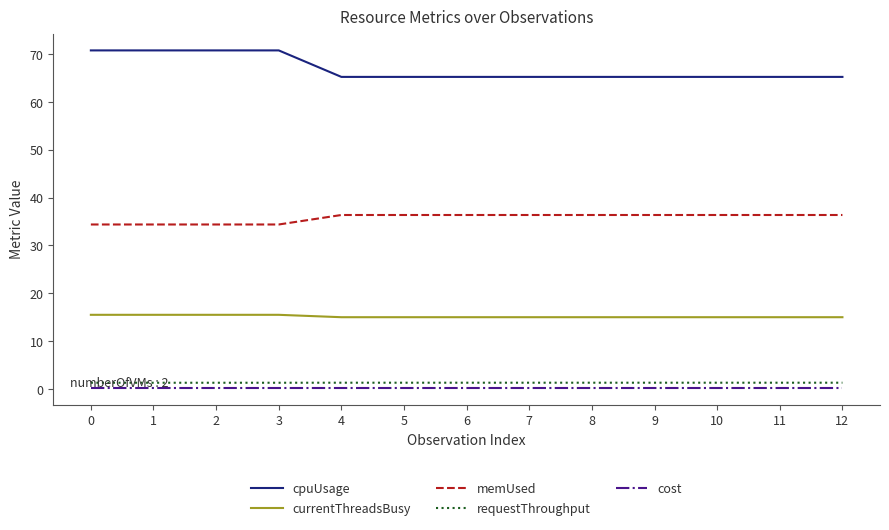

What is the difference between the maximum and minimum values in the memUsed series?

2.0